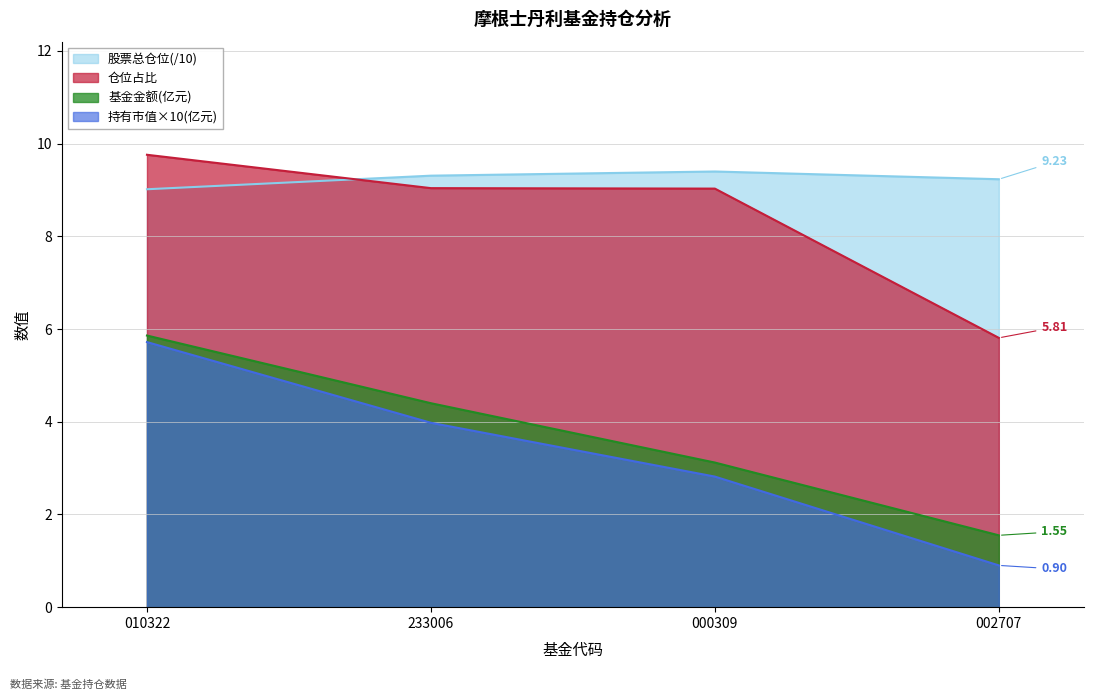

What is the value of the 仓位占比 point at the 3rd from the left?

9.0